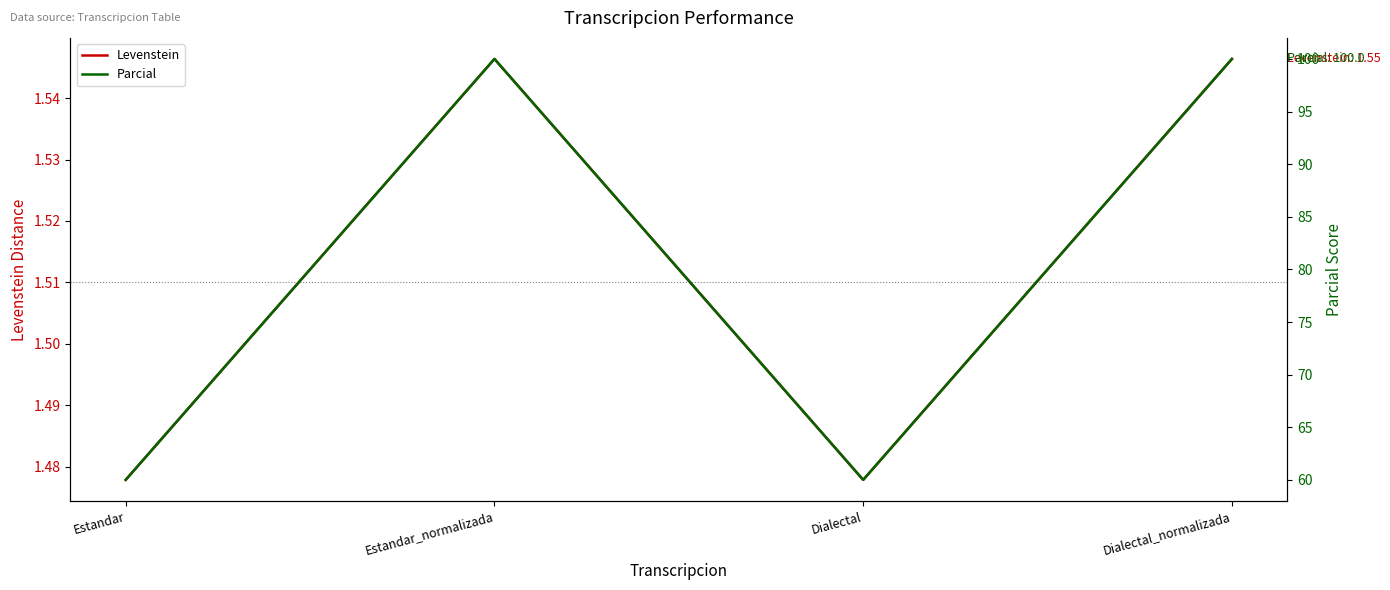

Which series has the largest range (max minus min)?

Parcial